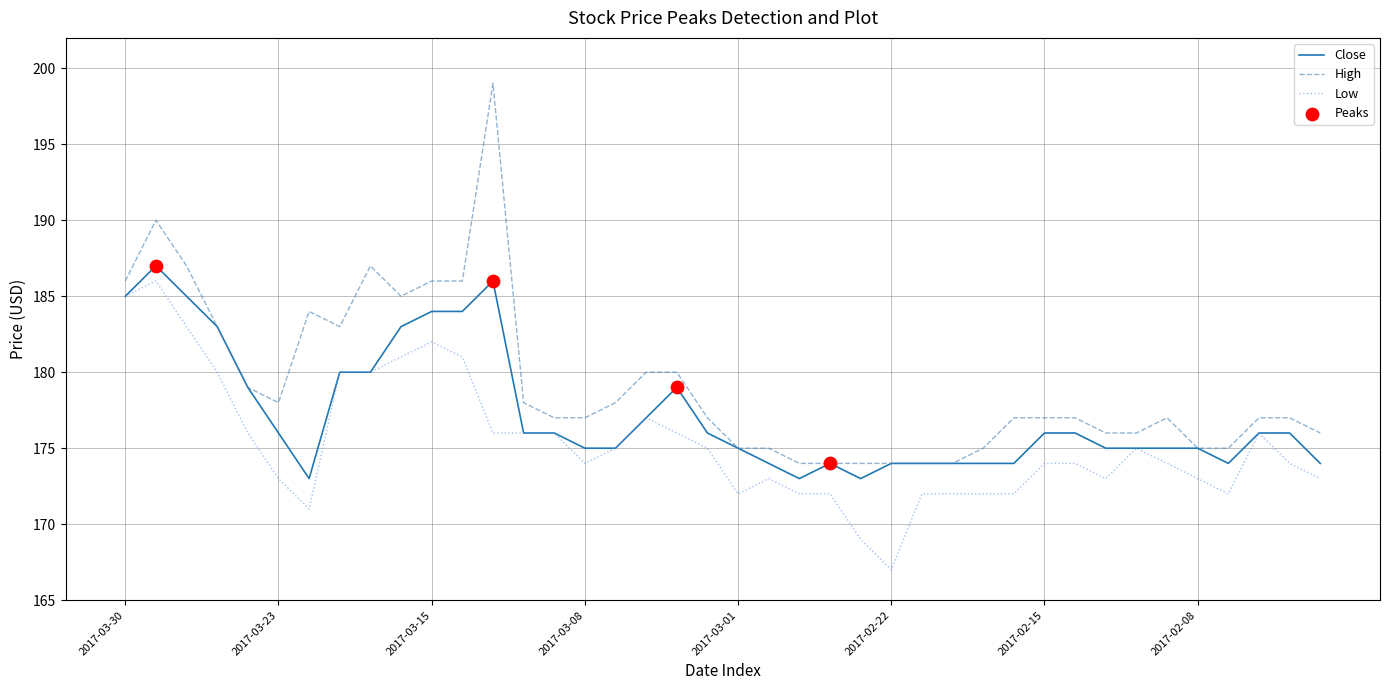

Which series has the largest range (max minus min)?

High